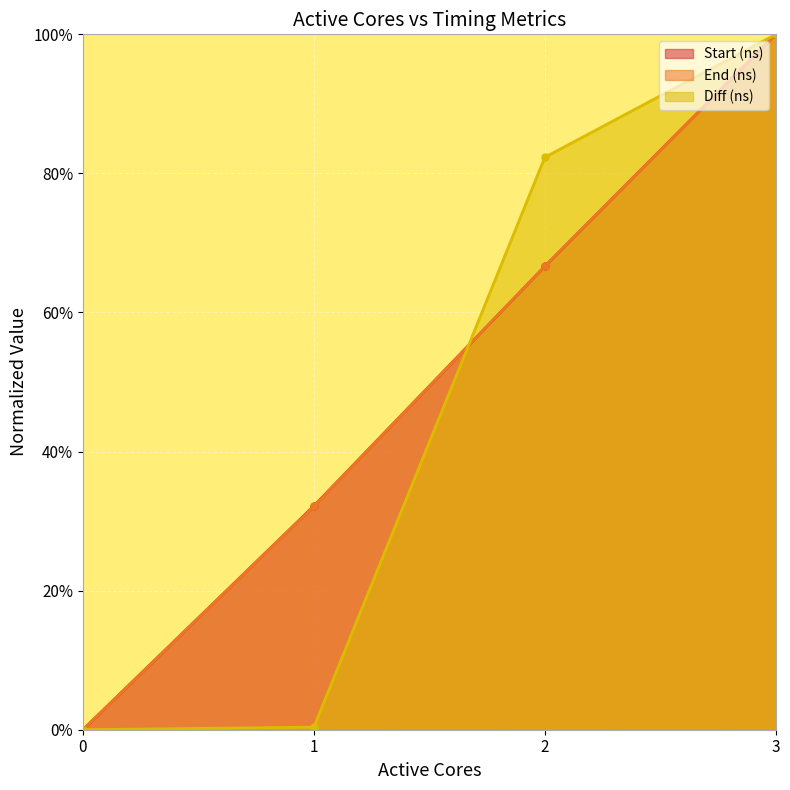

Is it true that End (ns) equals 1.0 at 2?

False